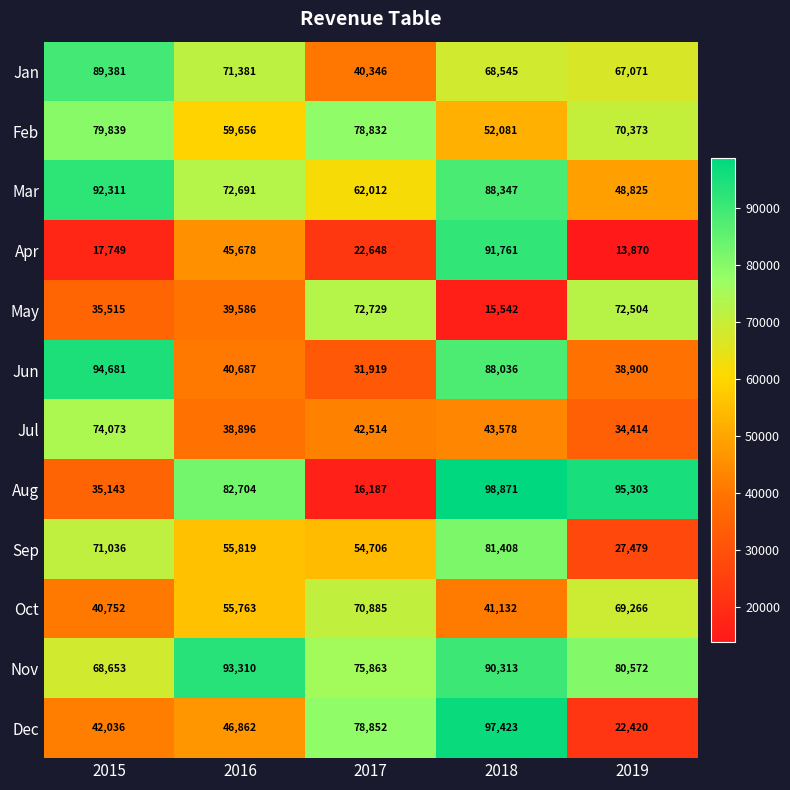

How many categories are shown in the chart?

5